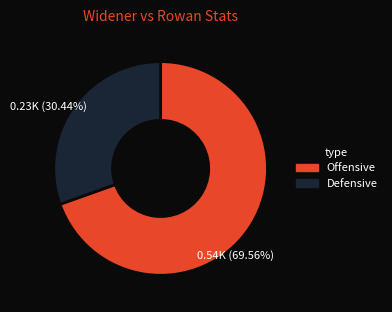

Count the number of slices in the pie.

2